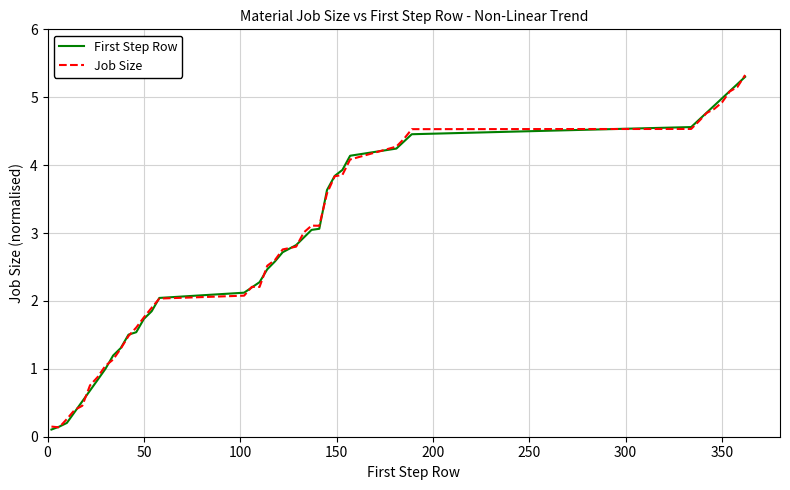

What is the highest value of the Job Size series?

5.3